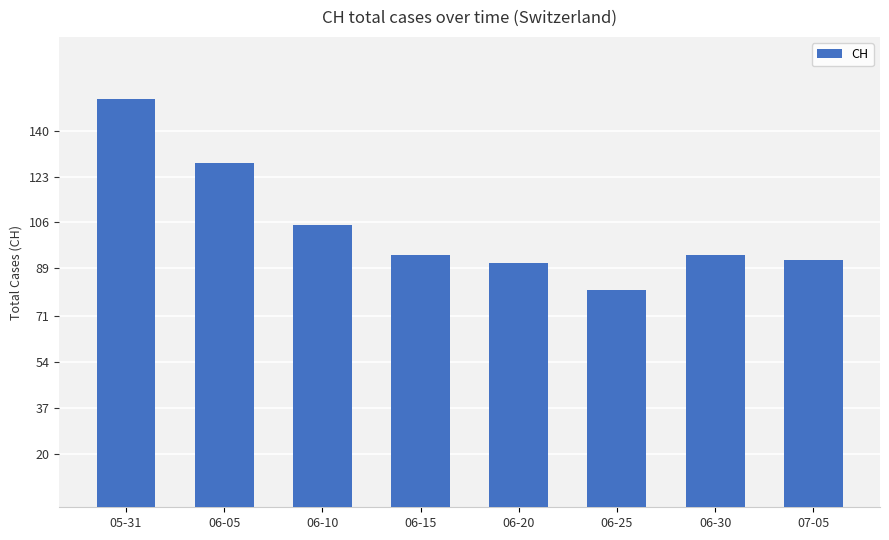

What is the difference between the second highest and minimum values?

47